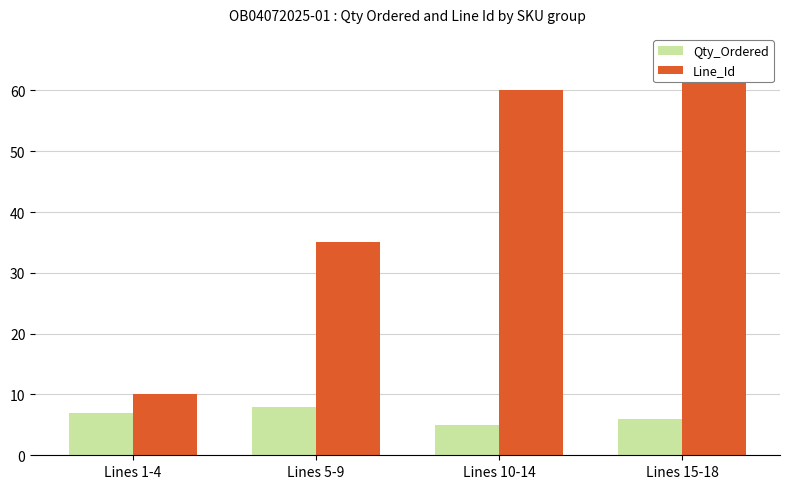

True or false: Qty_Ordered has a value of 5 at Lines 10-14.

True